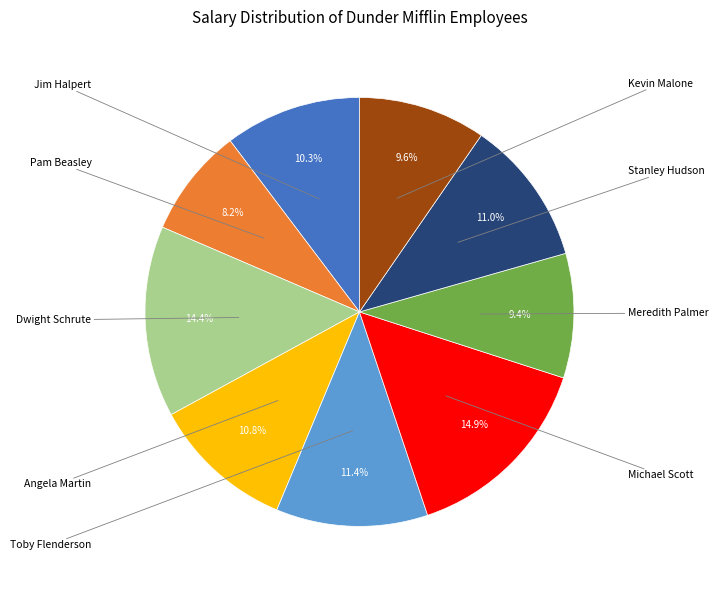

Which slice is the smallest?

Pam Beasley